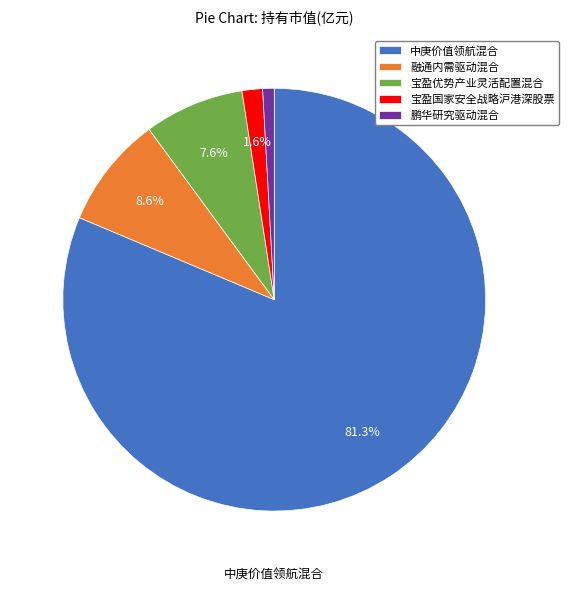

To the nearest percent, what is the difference between the 宝盈优势产业灵活配置混合 and 融通内需驱动混合 slice percentages?

1%